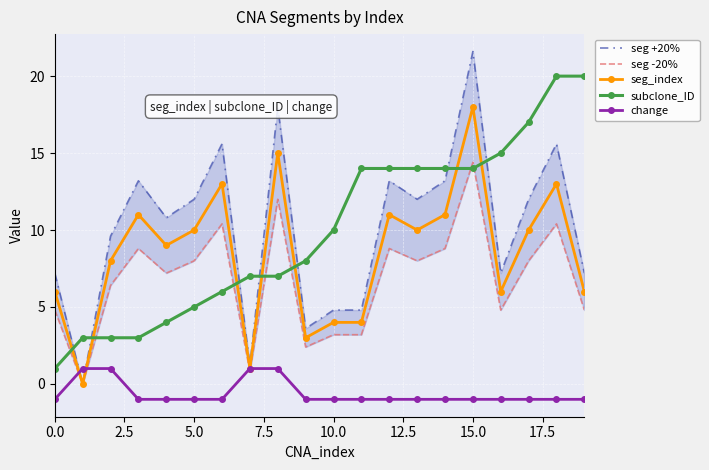

How many values in the subclone_ID series are below 10?

10